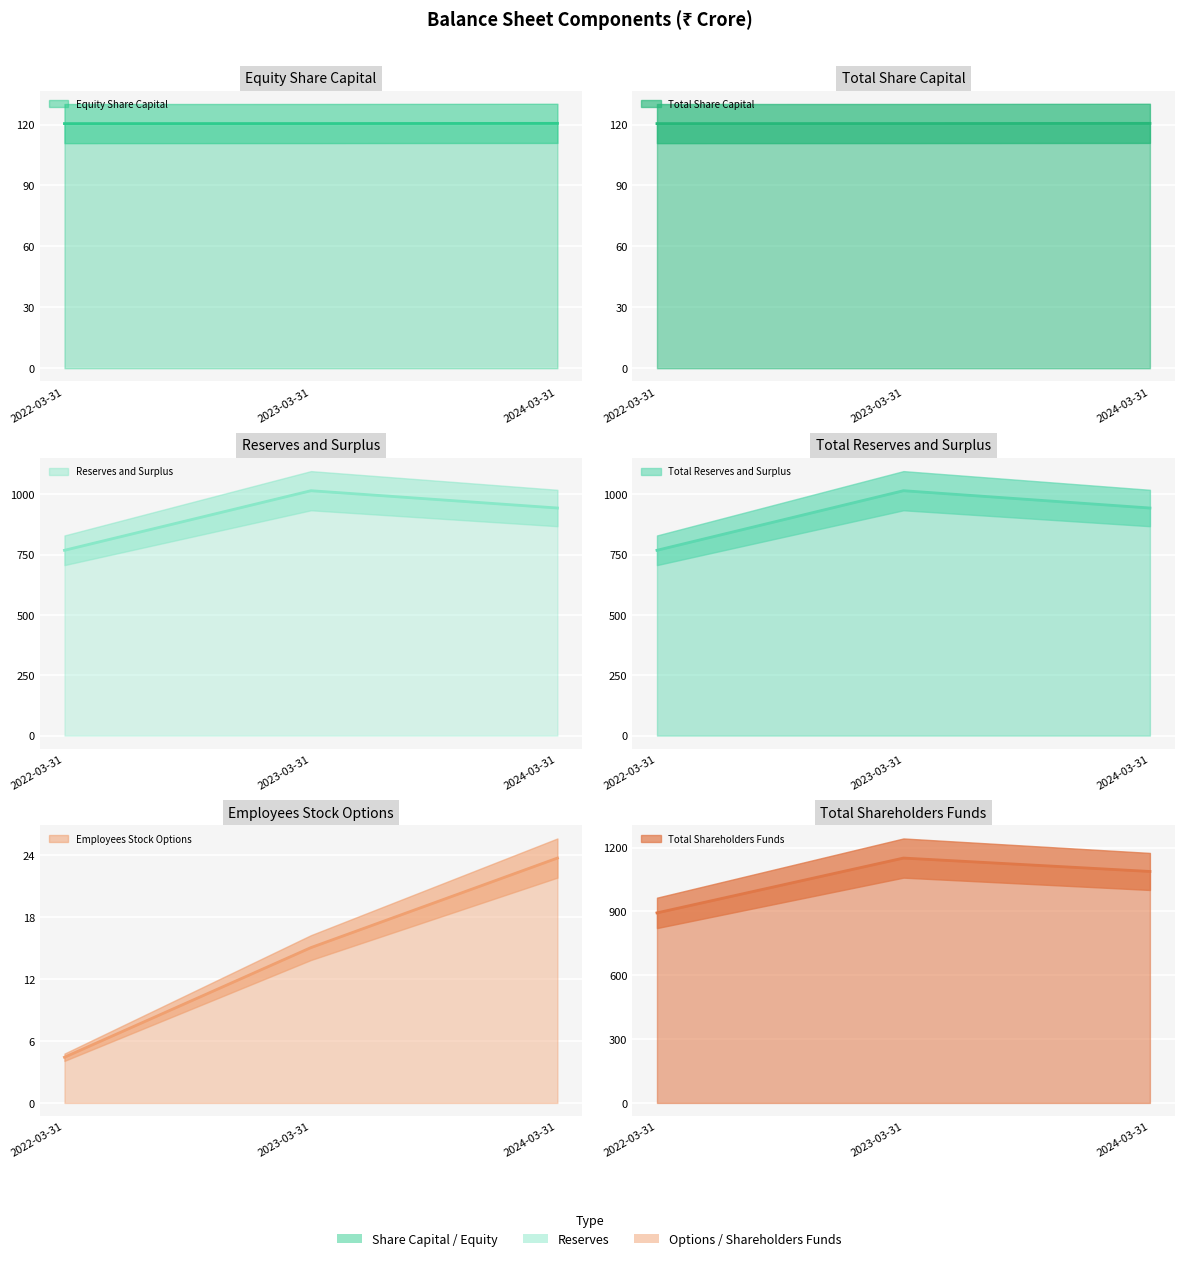

At which label does Employees Stock Options reach its minimum?

2022-03-31